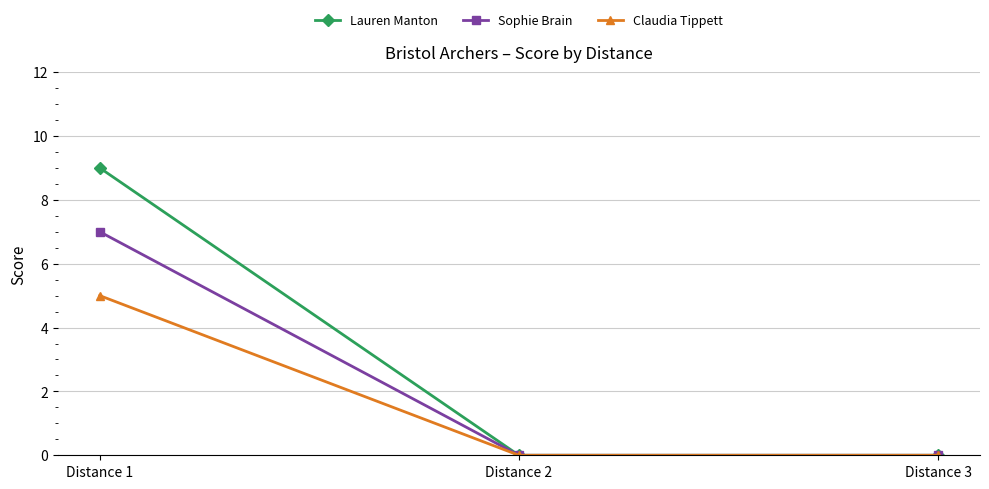

Which series has the largest total across all categories?

Lauren Manton